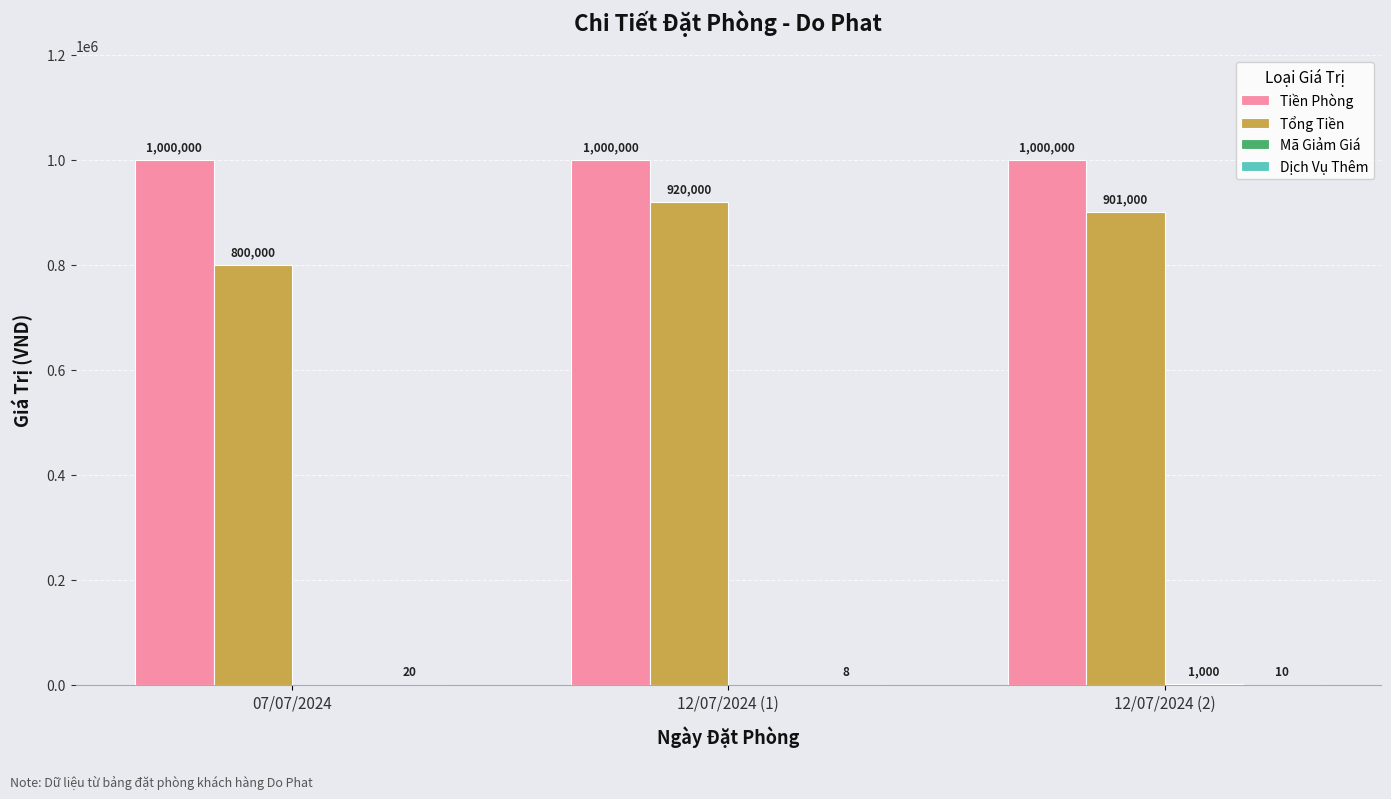

Which series has the largest total across all categories?

Tiền Phòng